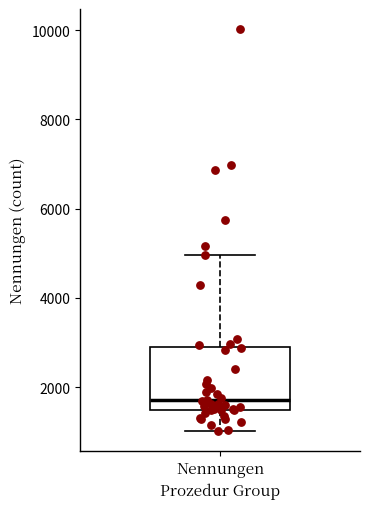

Transcribe this box plot: give where the median line is, the range the box spans, and where the two whiskers end, as read against the y-axis. The values are not printed on the chart, so give them approximately, as read against the axis.

median 1800, box 1400 to 2800, whiskers 1000 to 5000